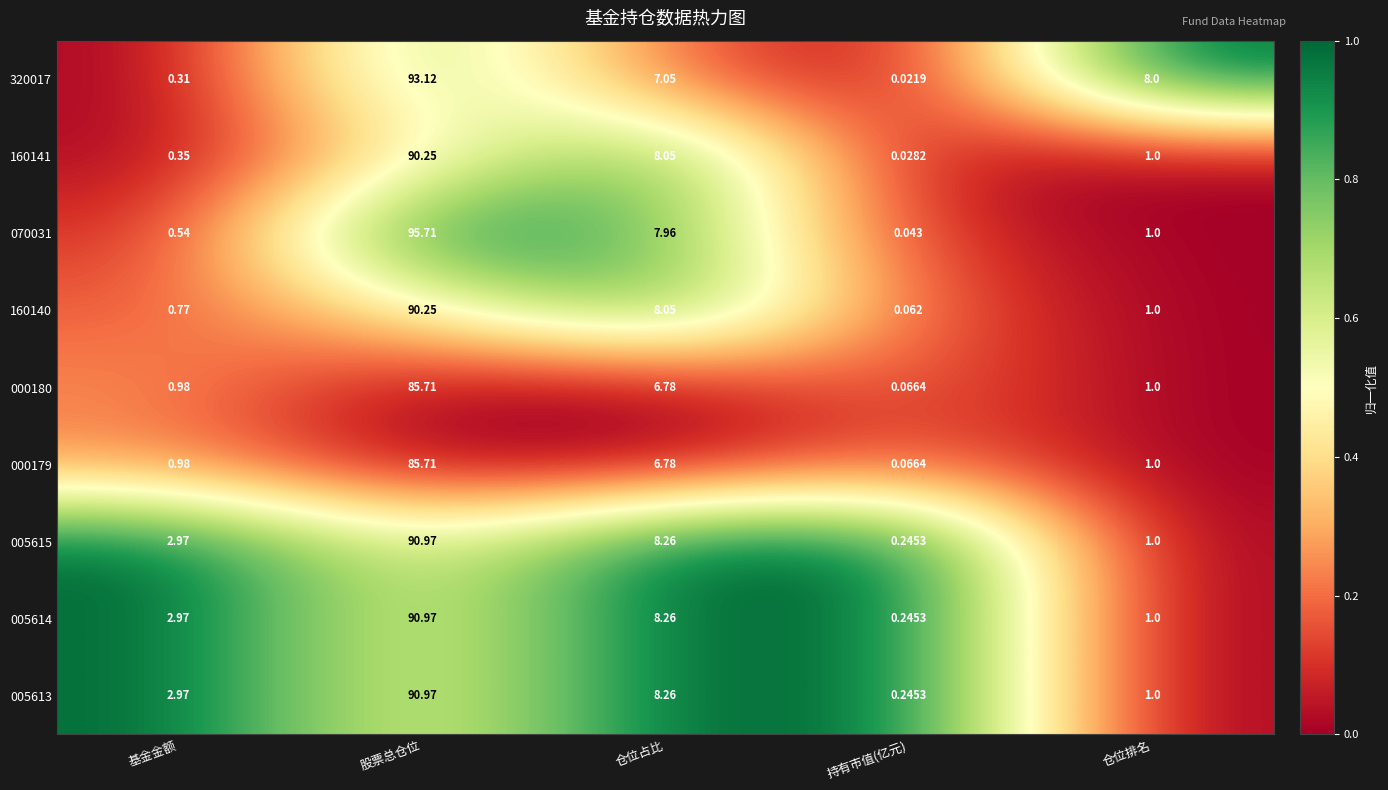

What is the total value across all series at 仓位占比?

69.5